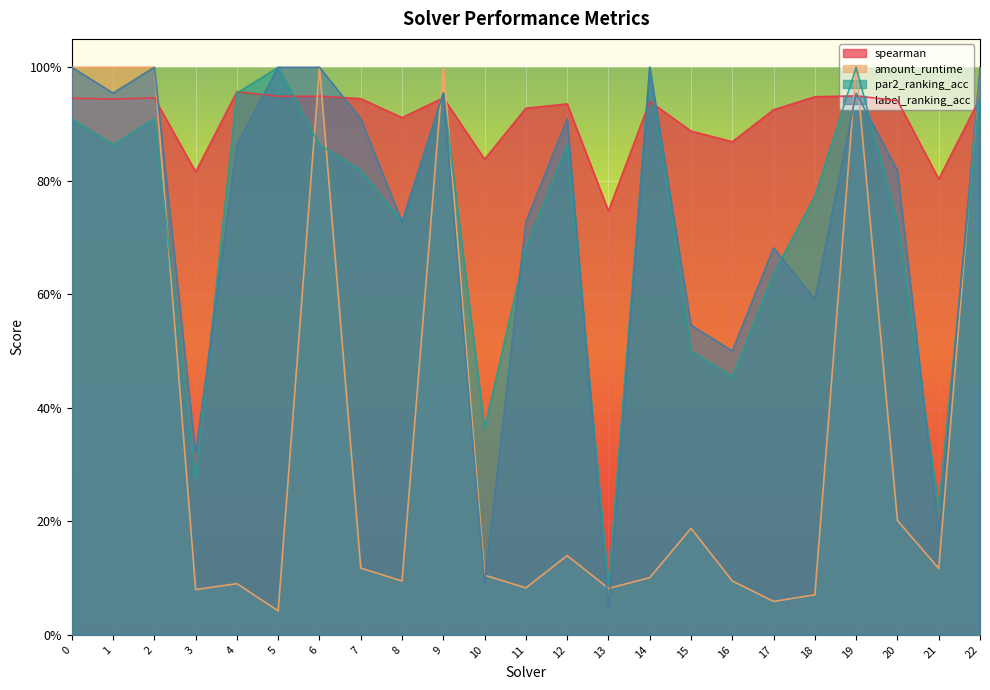

Reading left to right, what are all the values shown in this chart?

spearman: 0=0.9	1=0.9	2=0.9	3=0.8	4=1.0	5=0.9	6=0.9	7=0.9	8=0.9	9=0.9	10=0.8	11=0.9	12=0.9	13=0.7	14=0.9	15=0.9	16=0.9	17=0.9	18=0.9	19=0.9	20=0.9	21=0.8	22=0.9
amount_runtime: 0=1.0	1=1.0	2=1.0	3=0.1	4=0.1	5=0.0	6=1.0	7=0.1	8=0.1	9=1.0	10=0.1	11=0.1	12=0.1	13=0.1	14=0.1	15=0.2	16=0.1	17=0.1	18=0.1	19=1.0	20=0.2	21=0.1	22=1.0
par2_ranking_acc: 0=0.9	1=0.9	2=0.9	3=0.3	4=1.0	5=1.0	6=0.9	7=0.8	8=0.7	9=1.0	10=0.4	11=0.7	12=0.9	13=0.1	14=1.0	15=0.5	16=0.5	17=0.6	18=0.8	19=1.0	20=0.7	21=0.2	22=1.0
label_ranking_acc: 0=1.0	1=1.0	2=1.0	3=0.3	4=0.9	5=1.0	6=1.0	7=0.9	8=0.7	9=1.0	10=0.1	11=0.7	12=0.9	13=0.0	14=1.0	15=0.5	16=0.5	17=0.7	18=0.6	19=1.0	20=0.8	21=0.2	22=1.0